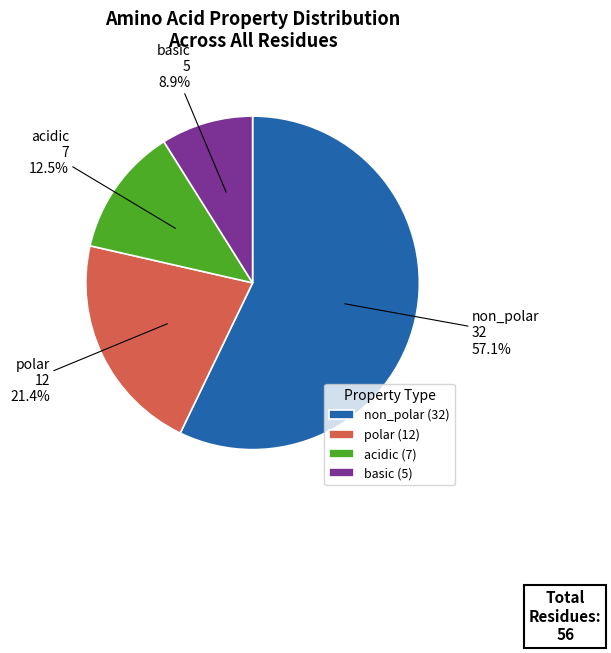

Is it true that non_polar is 57% of the pie?

True